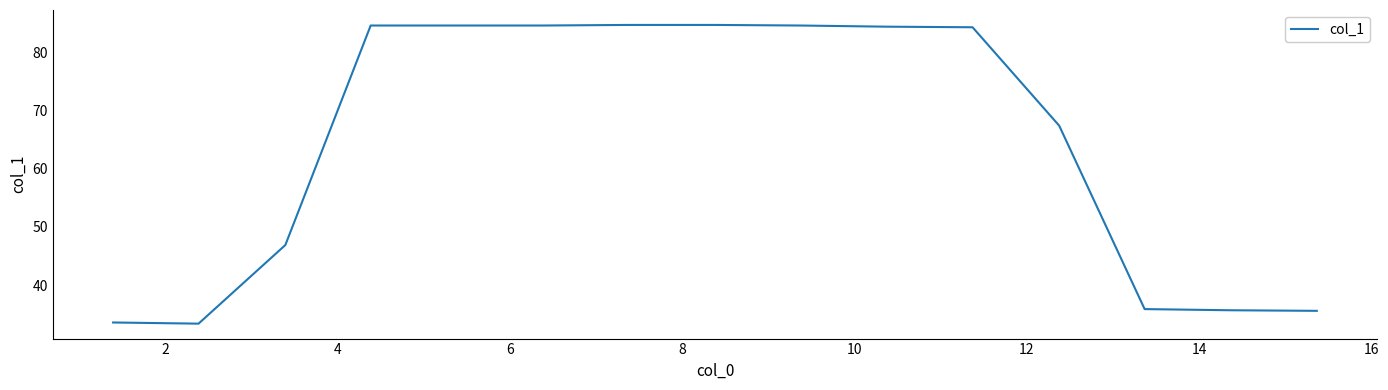

What is the minimum value shown in the chart?

33.4